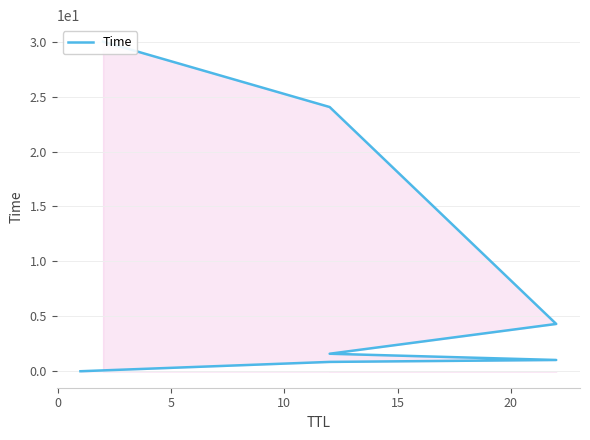

Does the chart have visible grid lines?

Yes